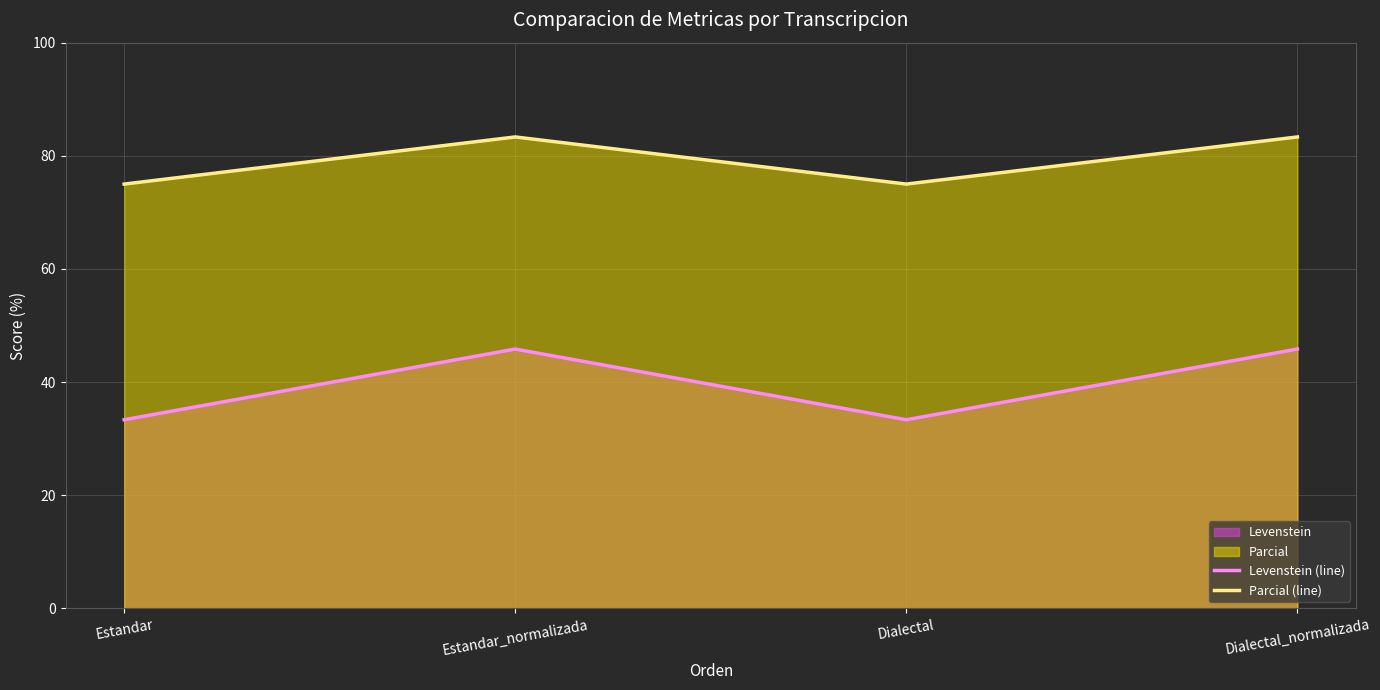

Between Estandar and Dialectal_normalizada, which series saw the biggest shift?

Levenstein (line)